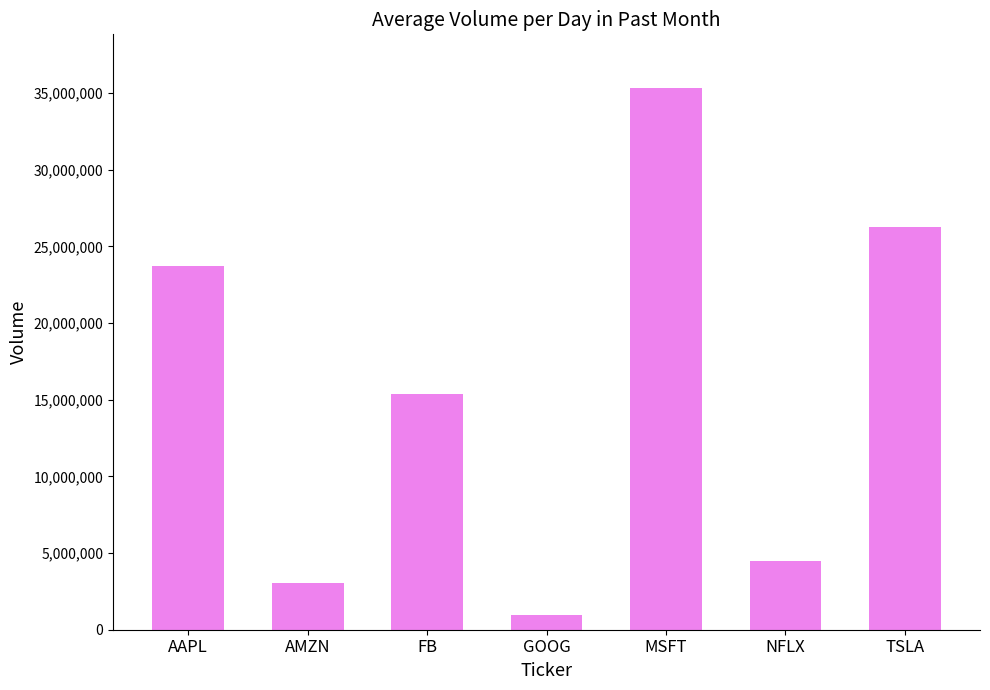

The chart shows a value of 23686892 at AAPL. True or false?

True